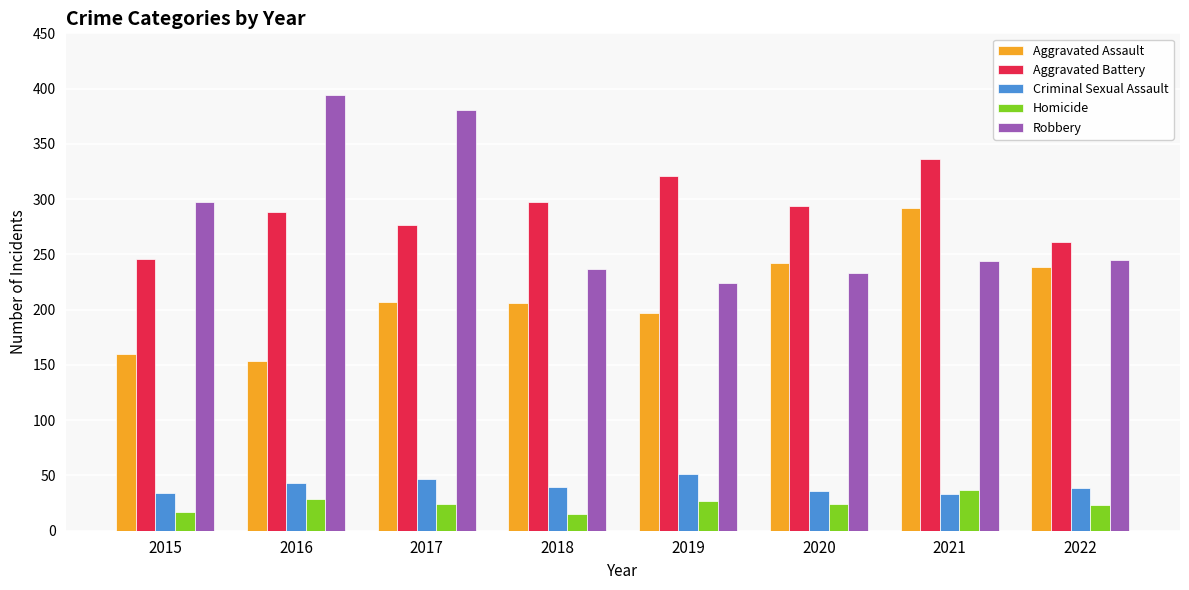

How many values in the Aggravated Battery series are below 294?

4